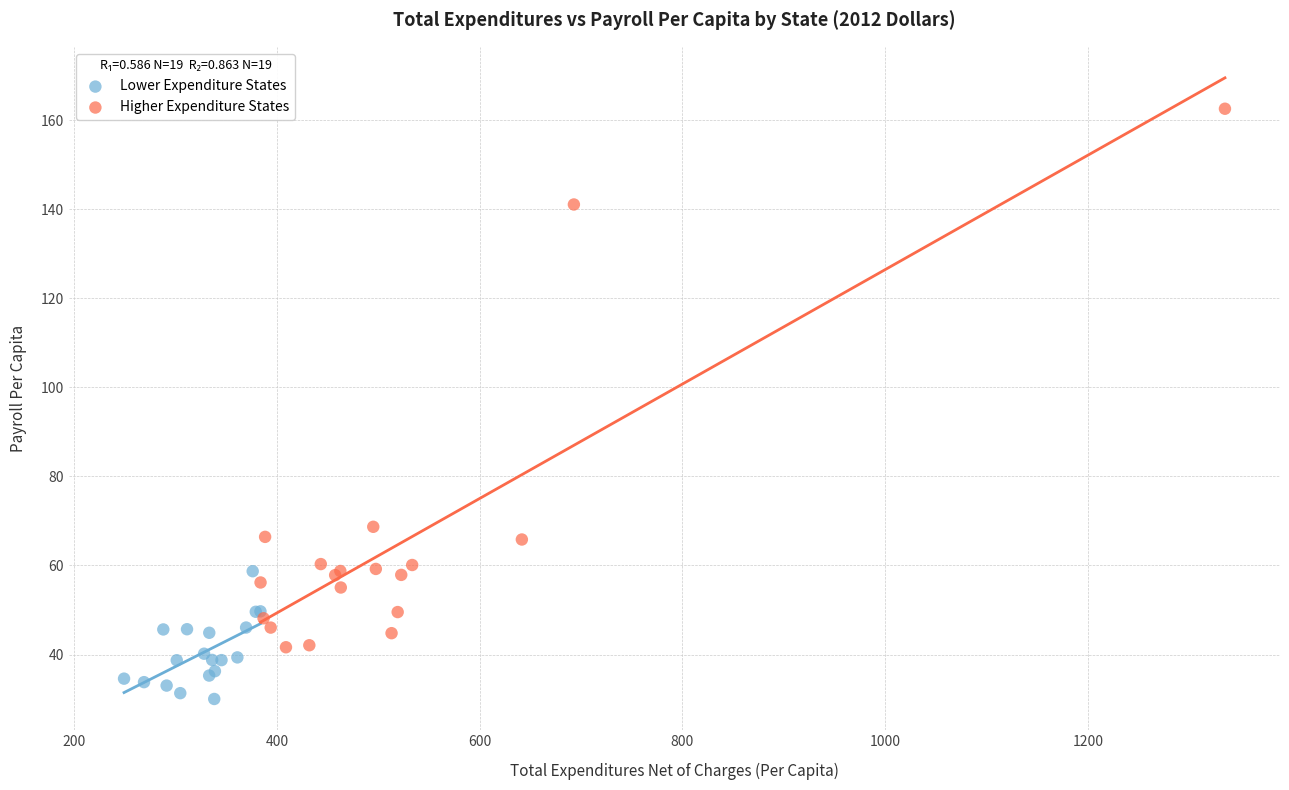

Which series contains the lowest Y value?

Lower Expenditure States